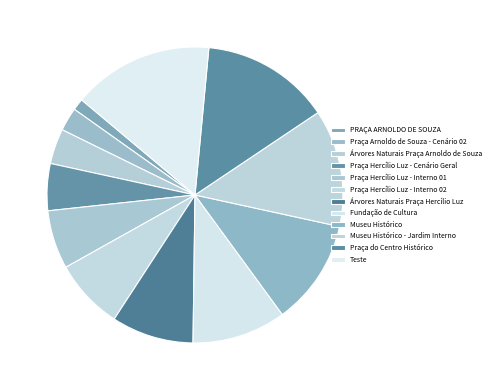

Is Museu Histórico - Jardim Interno the majority of the pie?

No